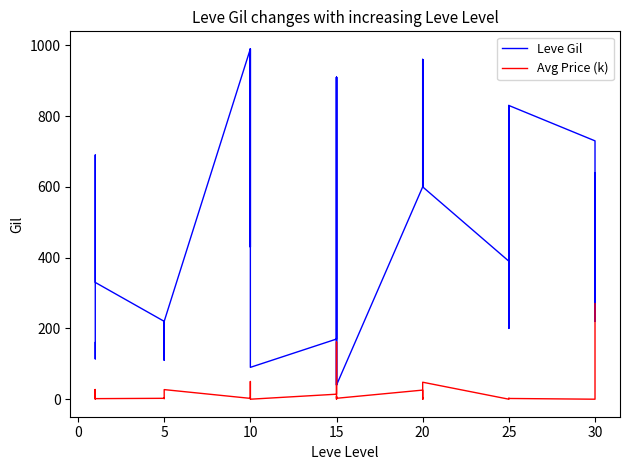

The value of Avg Price (k) at 15 is 86.5. True or false?

False